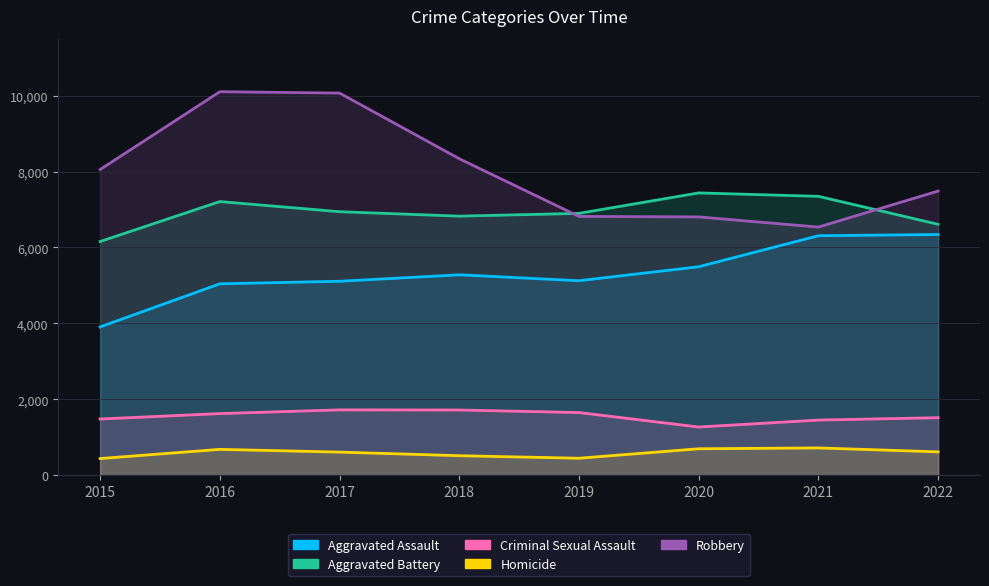

How many lines are shown in the chart?

5